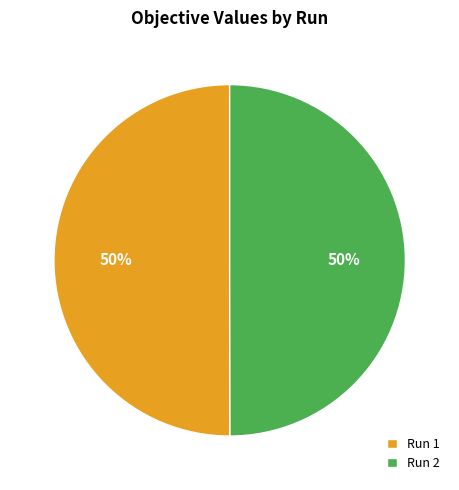

Is the sum of Run 1 and Run 2 greater than half?

Yes